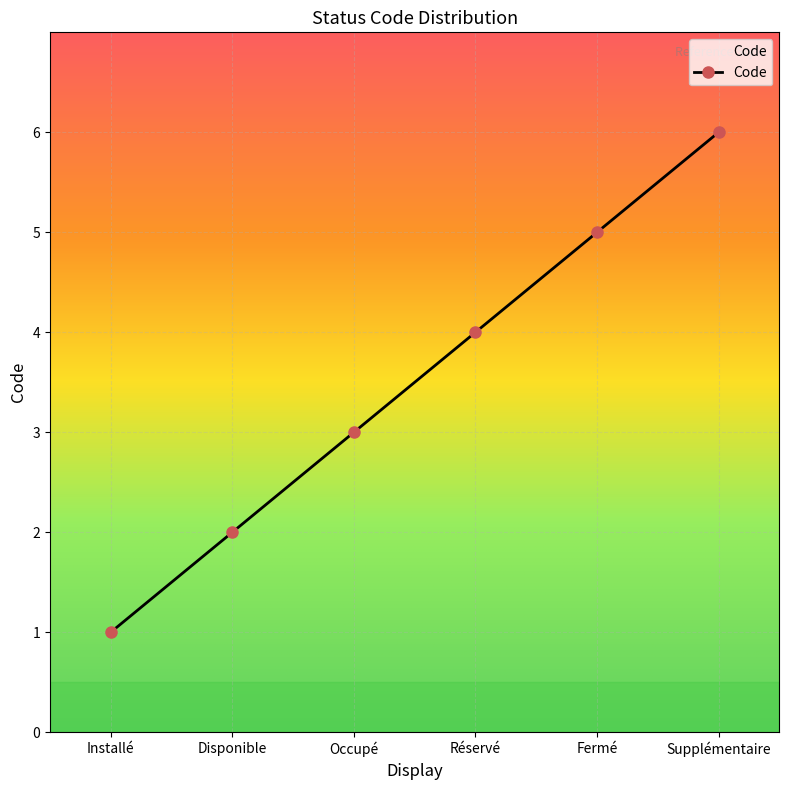

List the labels in order of value, largest first.

Supplémentaire, Fermé, Réservé, Occupé, Disponible, Installé